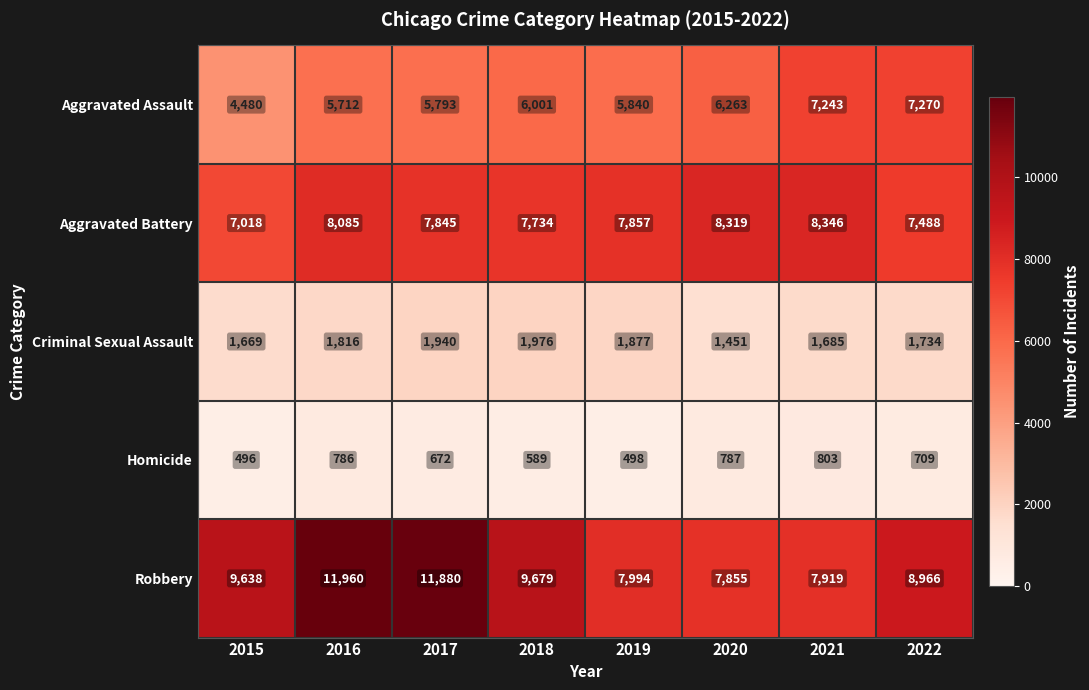

At how many categories does at least one series exceed 2896?

8